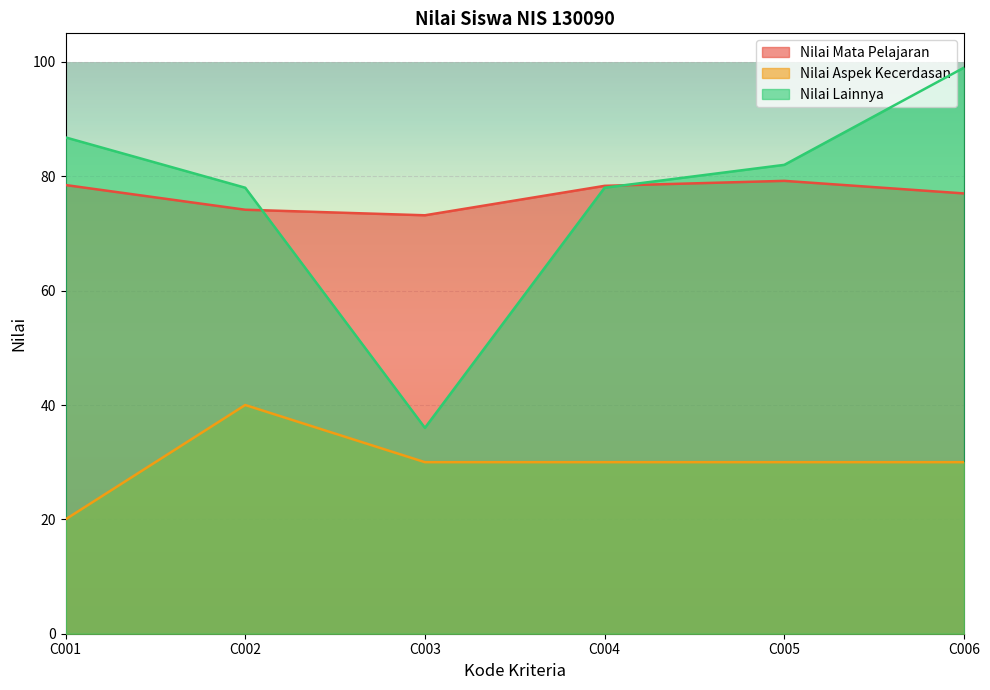

Reading right to left, extract all data points from this chart.

Nilai Mata Pelajaran: C006=77.0	C005=79.2	C004=78.3	C003=73.2	C002=74.2	C001=78.5
Nilai Aspek Kecerdasan: C006=30.0	C005=30.0	C004=30.0	C003=30.0	C002=40.0	C001=20.0
Nilai Lainnya: C006=99.0	C005=82.0	C004=78.0	C003=36.0	C002=78.0	C001=86.8